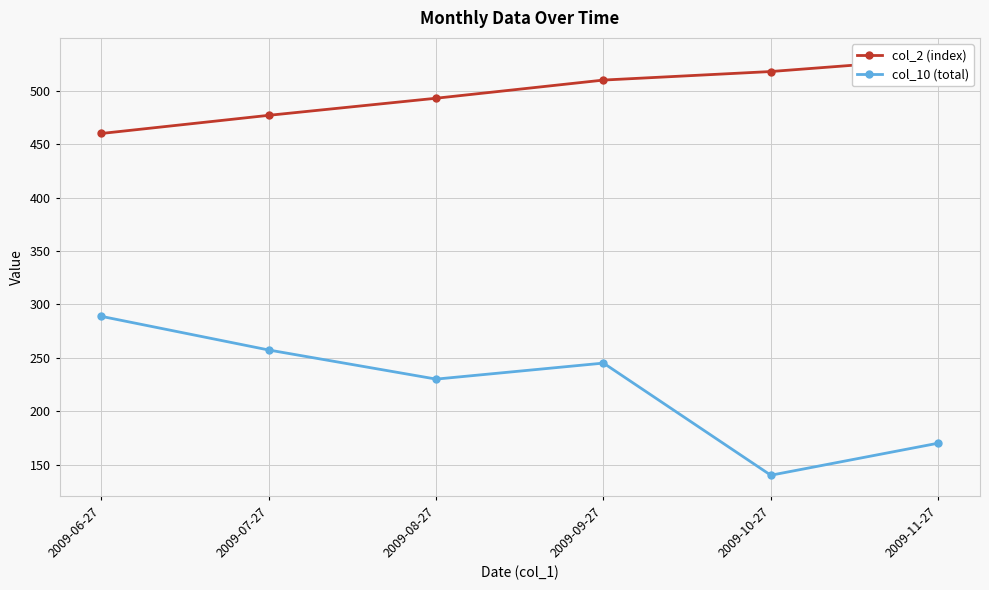

True or false: col_2 (index) and col_10 (total) intersect in this chart.

False